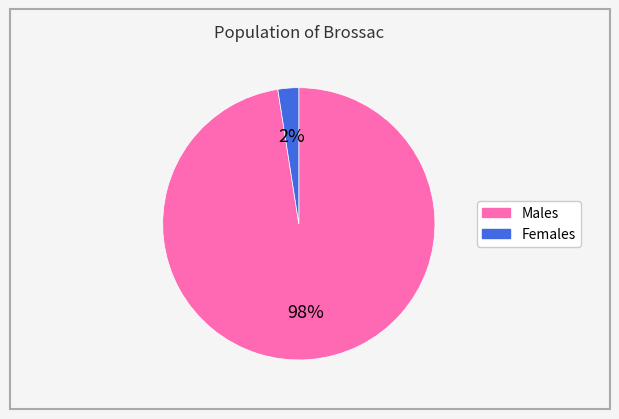

To the nearest percent, what portion does Males represent?

98%